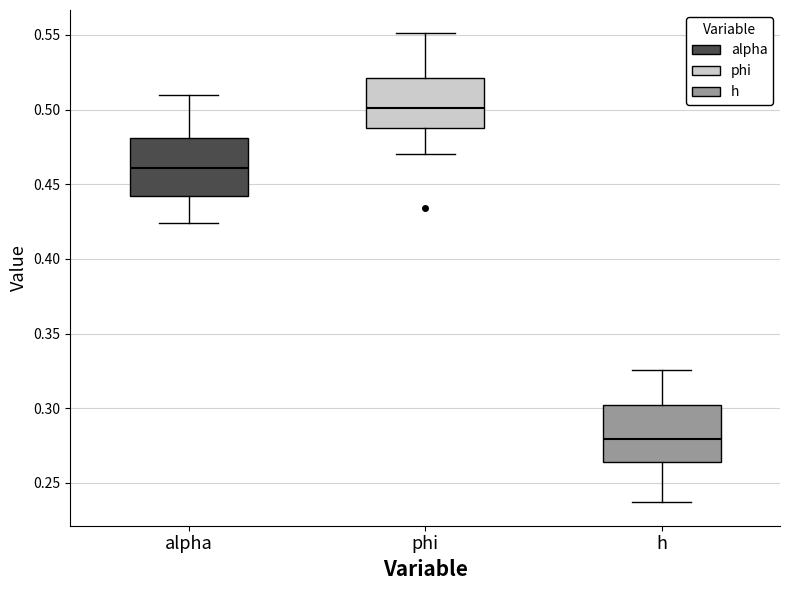

Where does the lower whisker of the box for h end on the y-axis? The values are not printed on the chart, so give them approximately, as read against the axis.

0.235